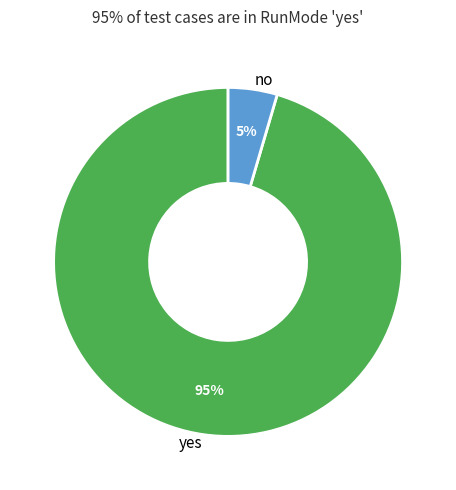

Count the number of slices in the pie.

2